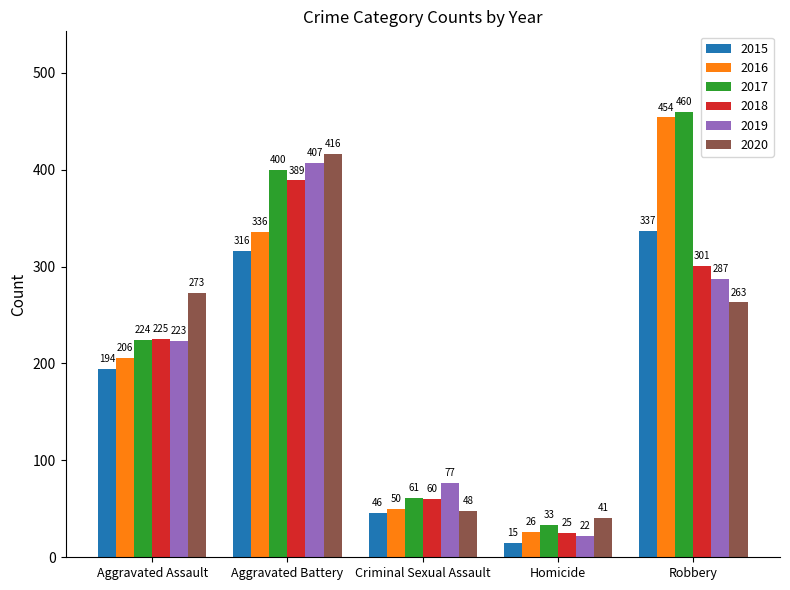

What is the difference between the highest and lowest values at Criminal Sexual Assault?

31